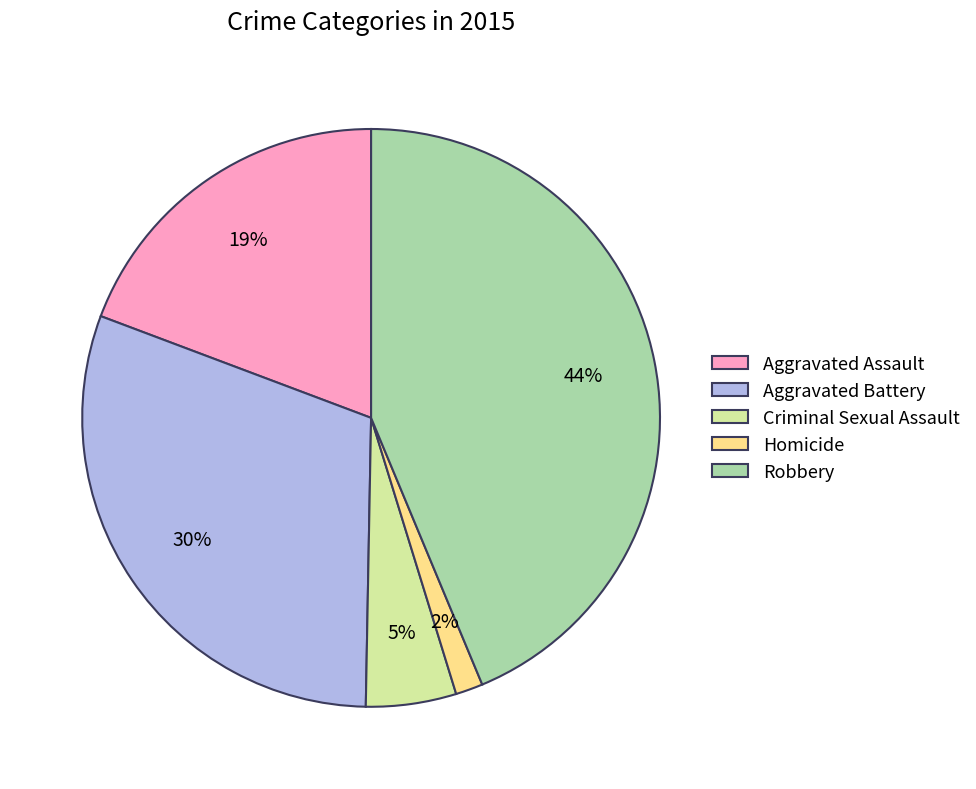

Rank the categories by value from highest to lowest.

Robbery, Aggravated Battery, Aggravated Assault, Criminal Sexual Assault, Homicide